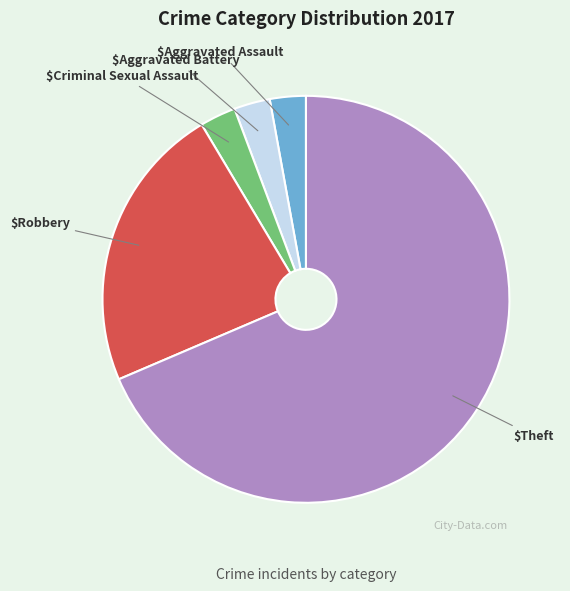

Is there any slice that represents more than half of the pie?

Yes